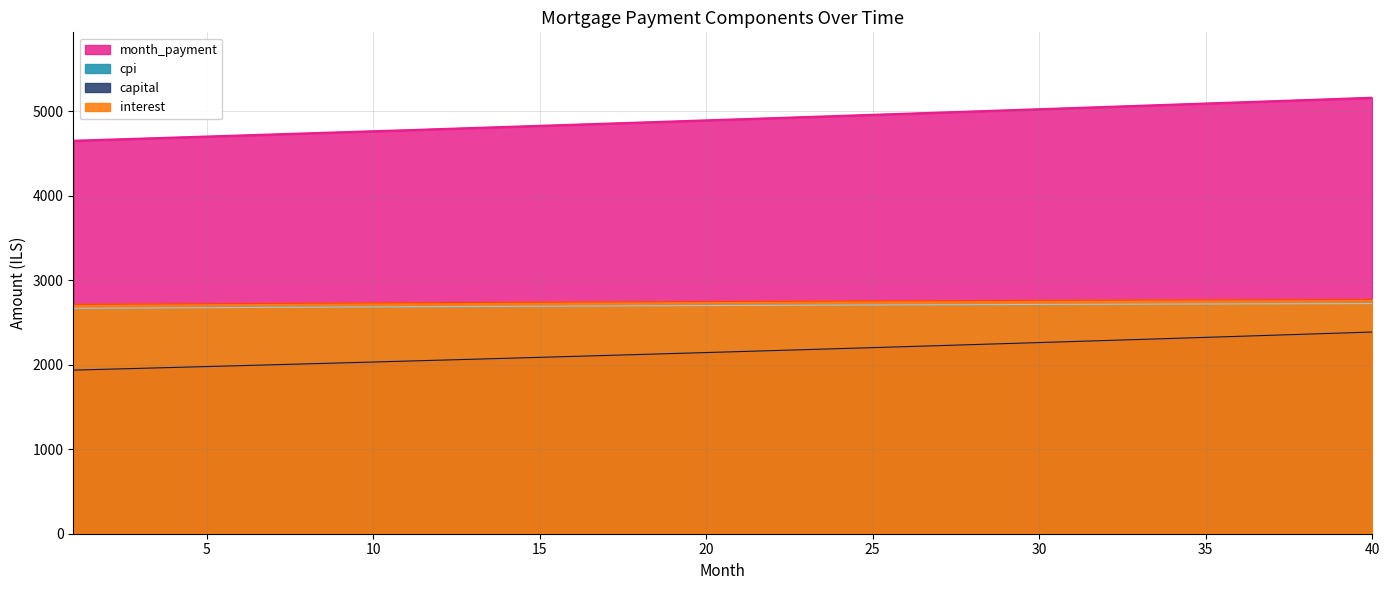

True or false: cpi and month_payment intersect in this chart.

False